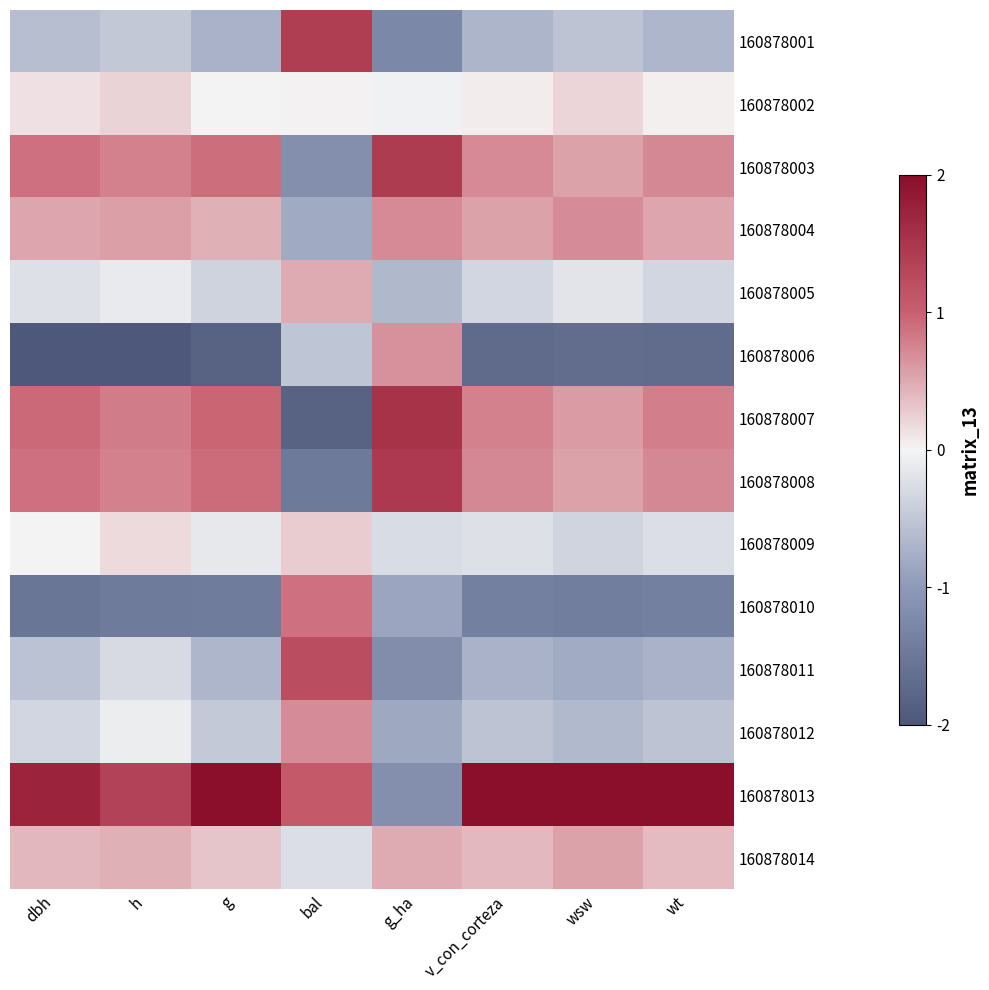

Reading right to left, extract all data points from this chart.

160878001: wt=-0.7	wsw=-0.5	v_con_corteza=-0.7	g_ha=-1.3	bal=1.4	g=-0.7	h=-0.5	dbh=-0.6
160878002: wt=0.0	wsw=0.2	v_con_corteza=0.1	g_ha=-0.0	bal=0.0	g=0.0	h=0.2	dbh=0.1
160878003: wt=0.7	wsw=0.5	v_con_corteza=0.7	g_ha=1.4	bal=-1.1	g=0.9	h=0.8	dbh=0.9
160878004: wt=0.5	wsw=0.7	v_con_corteza=0.6	g_ha=0.7	bal=-0.8	g=0.5	h=0.6	dbh=0.5
160878005: wt=-0.3	wsw=-0.2	v_con_corteza=-0.3	g_ha=-0.7	bal=0.5	g=-0.4	h=-0.1	dbh=-0.2
160878006: wt=-1.7	wsw=-1.7	v_con_corteza=-1.7	g_ha=0.7	bal=-0.5	g=-1.8	h=-2.0	dbh=-2.0
160878007: wt=0.8	wsw=0.6	v_con_corteza=0.8	g_ha=1.5	bal=-1.8	g=1.0	h=0.8	dbh=0.9
160878008: wt=0.7	wsw=0.6	v_con_corteza=0.7	g_ha=1.5	bal=-1.5	g=0.9	h=0.8	dbh=0.9
160878009: wt=-0.2	wsw=-0.4	v_con_corteza=-0.2	g_ha=-0.3	bal=0.3	g=-0.1	h=0.2	dbh=0.0
160878010: wt=-1.4	wsw=-1.4	v_con_corteza=-1.4	g_ha=-0.9	bal=0.9	g=-1.4	h=-1.5	dbh=-1.5
160878011: wt=-0.7	wsw=-0.8	v_con_corteza=-0.7	g_ha=-1.2	bal=1.2	g=-0.7	h=-0.3	dbh=-0.6
160878012: wt=-0.5	wsw=-0.6	v_con_corteza=-0.5	g_ha=-0.8	bal=0.7	g=-0.5	h=-0.1	dbh=-0.3
160878013: wt=2.0	wsw=2.0	v_con_corteza=2.0	g_ha=-1.2	bal=1.1	g=2.0	h=1.4	dbh=1.7
160878014: wt=0.4	wsw=0.6	v_con_corteza=0.4	g_ha=0.5	bal=-0.2	g=0.3	h=0.5	dbh=0.4